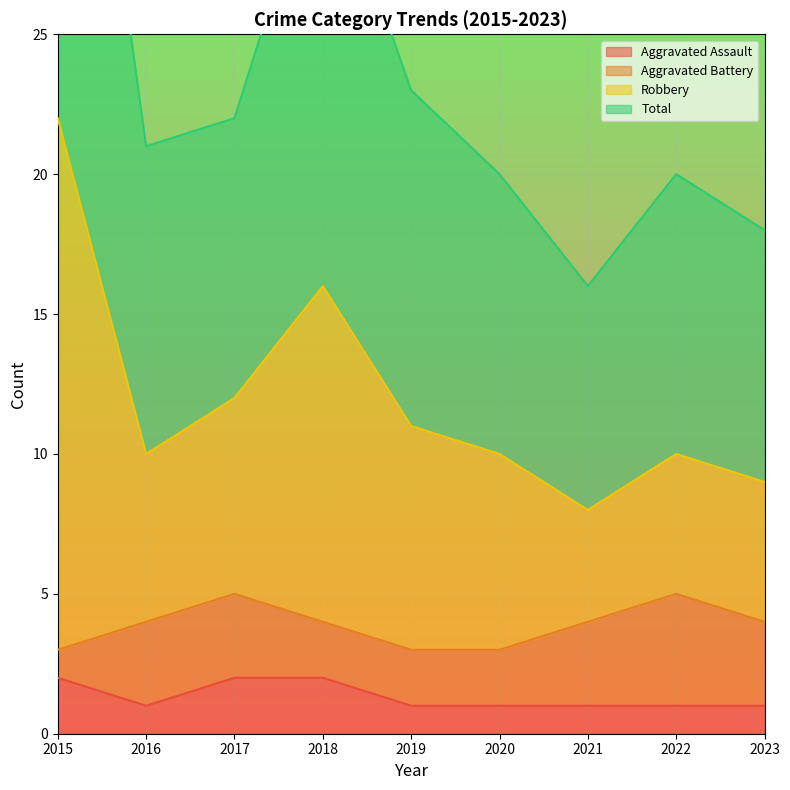

Is it true that Aggravated Assault equals 1 at 2023?

True